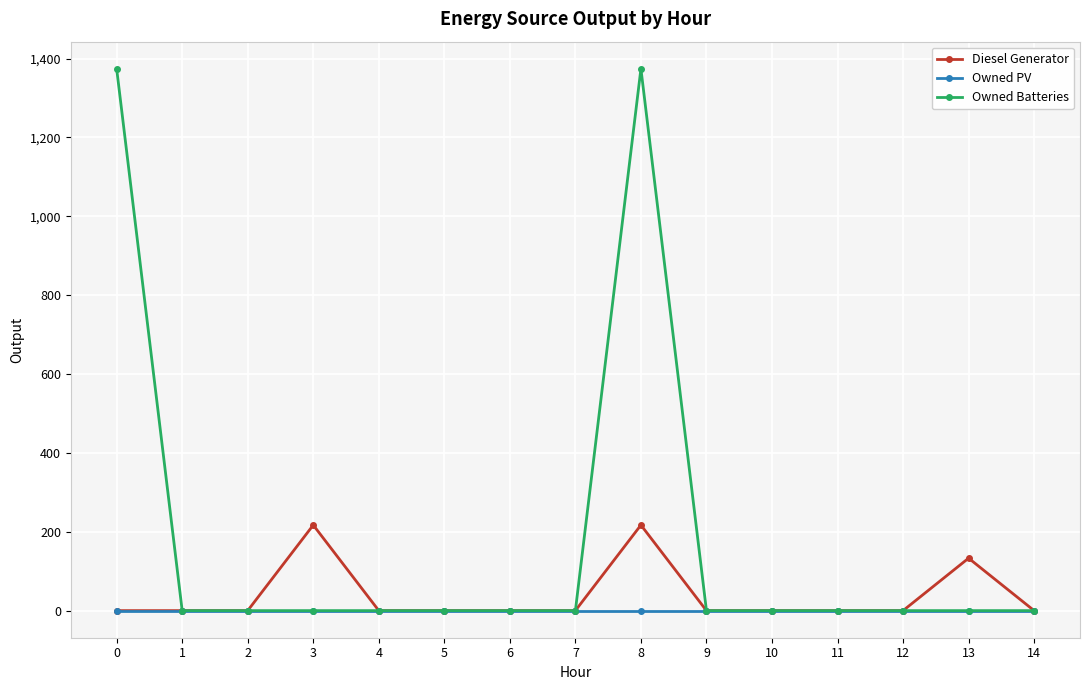

How many data points does each series have?

15